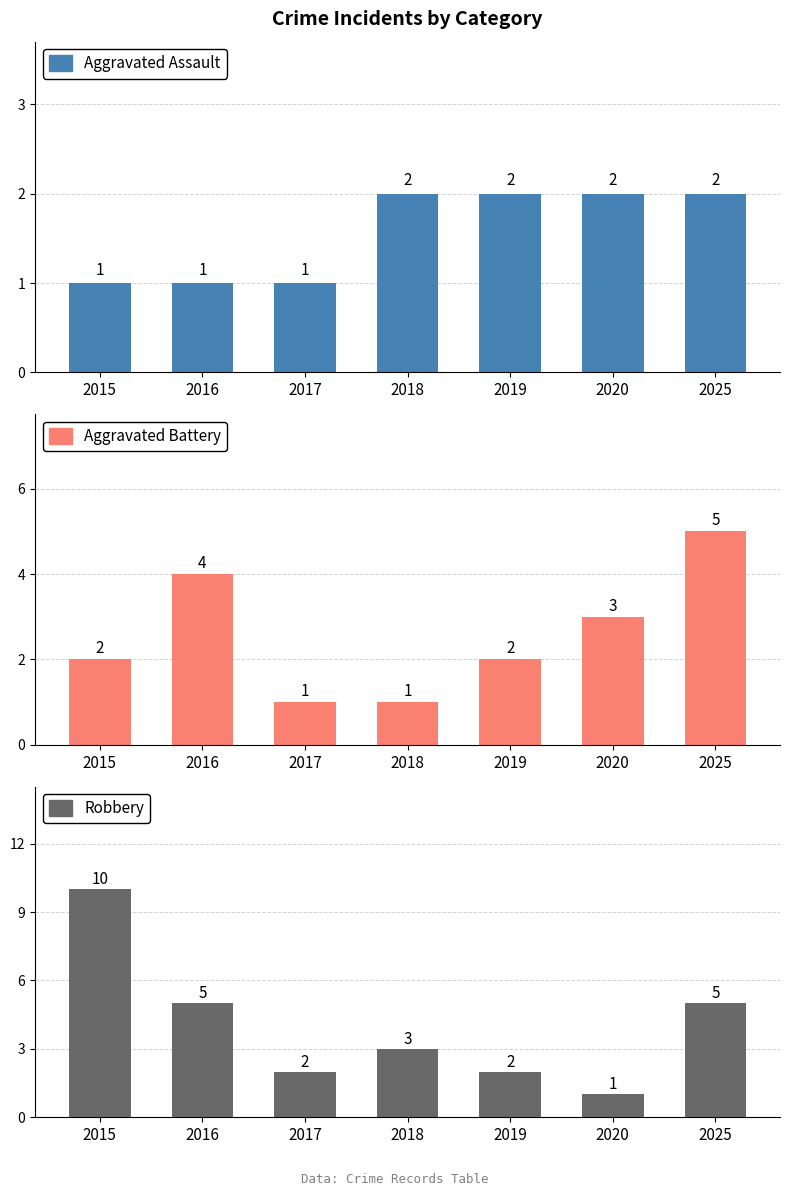

What is the difference between the highest and lowest values at 2015?

9